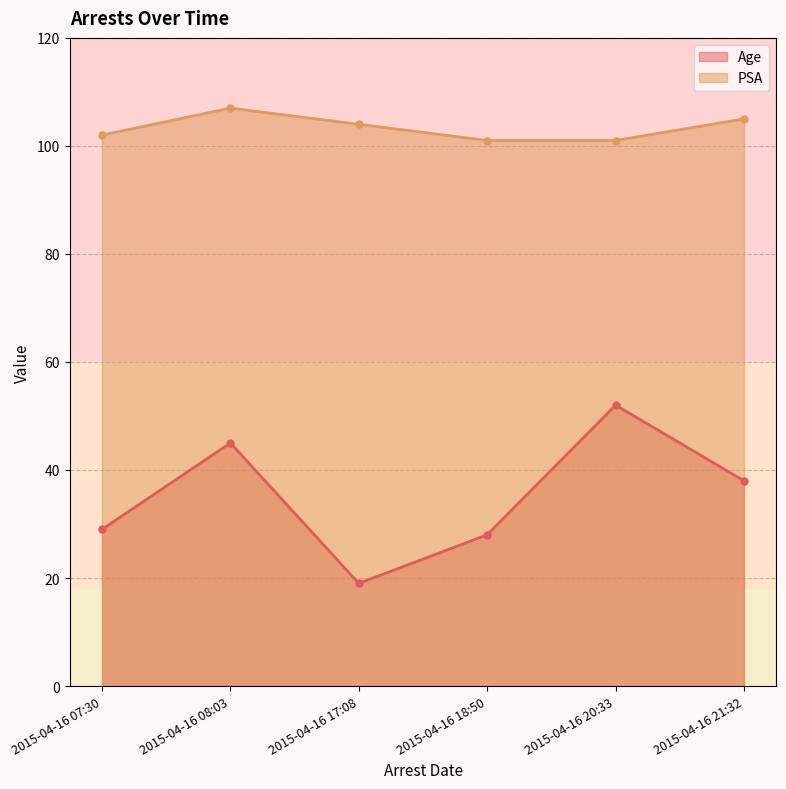

Which series has the largest total across all categories?

PSA